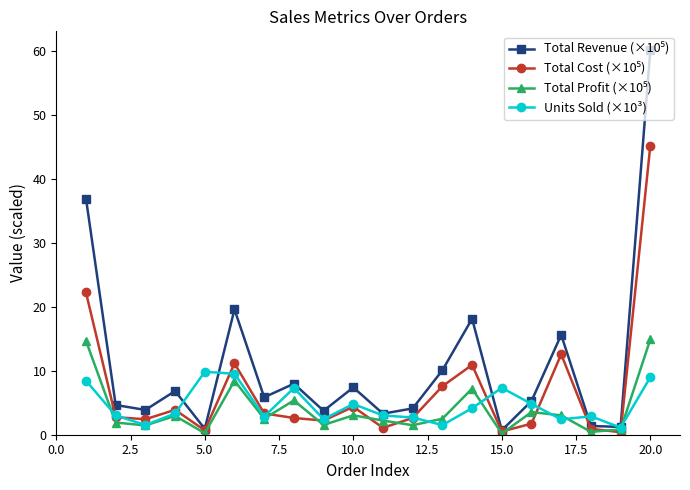

What is the value of the Units Sold (×10³) point at the 20th from the left?

9.0